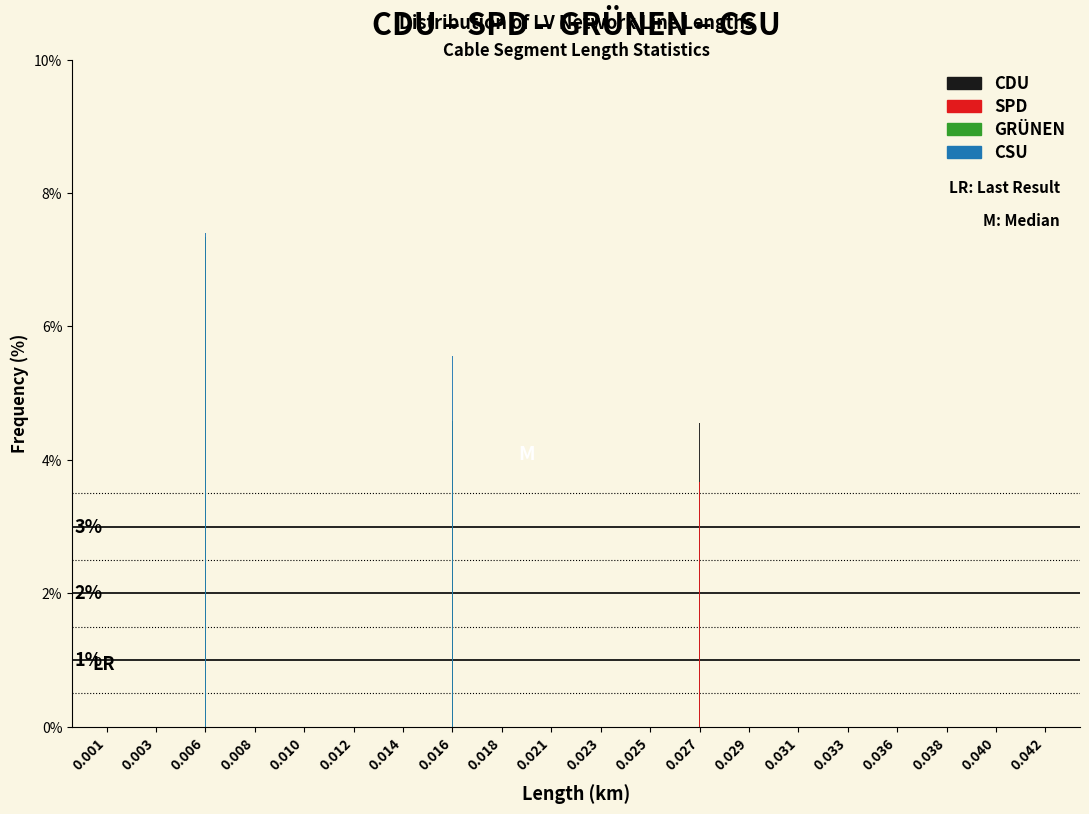

At how many categories does at least one series exceed 2?

19